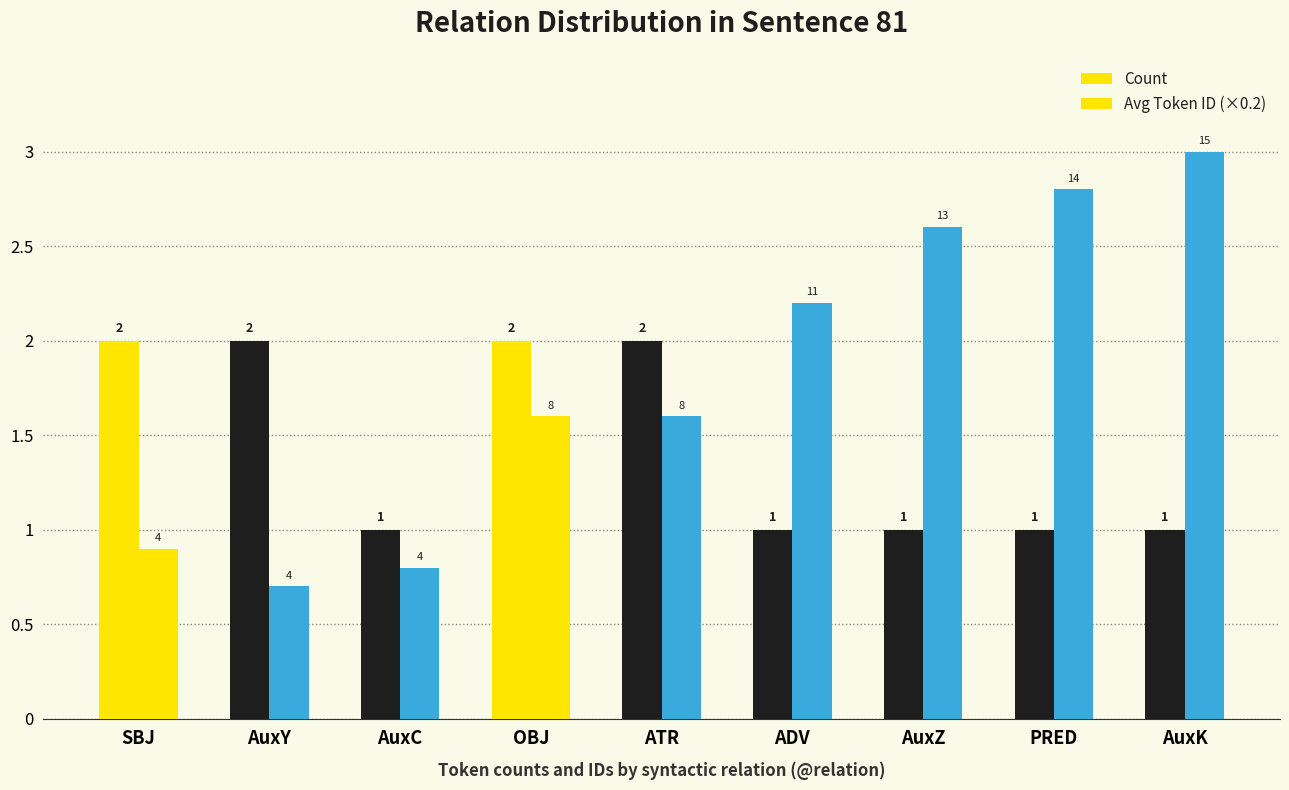

Reading left to right, what are all the values shown in this chart?

Count: SBJ=2.0	AuxY=2.0	AuxC=1.0	OBJ=2.0	ATR=2.0	ADV=1.0	AuxZ=1.0	PRED=1.0	AuxK=1.0
Avg Token ID (×0.2): SBJ=0.9	AuxY=0.7	AuxC=0.8	OBJ=1.6	ATR=1.6	ADV=2.2	AuxZ=2.6	PRED=2.8	AuxK=3.0